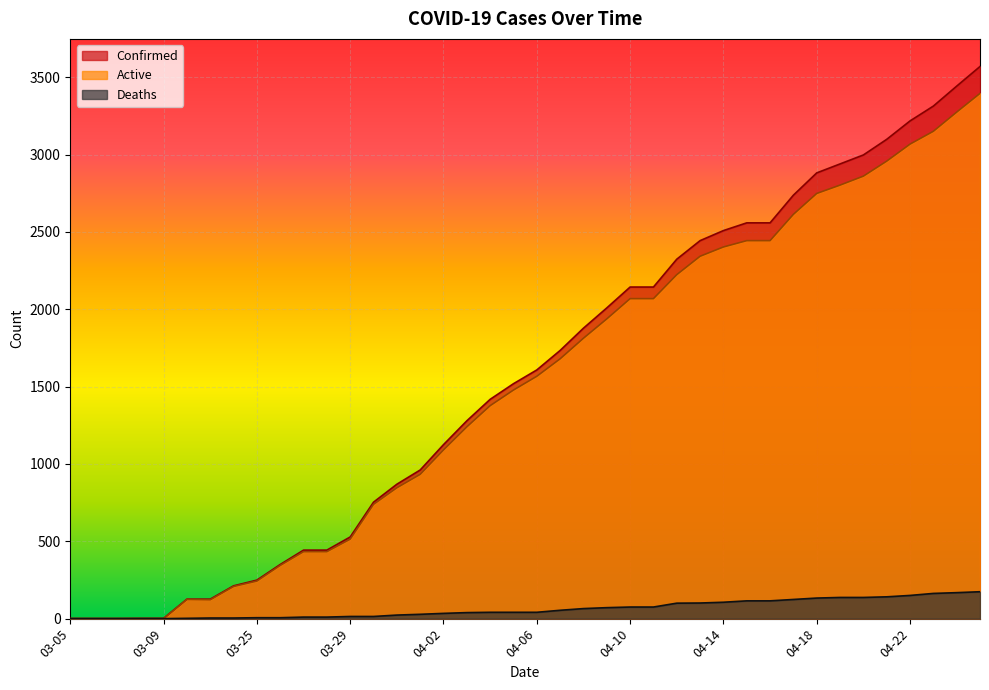

What is the difference between the Active values at 03-08 and 04-15?

2444